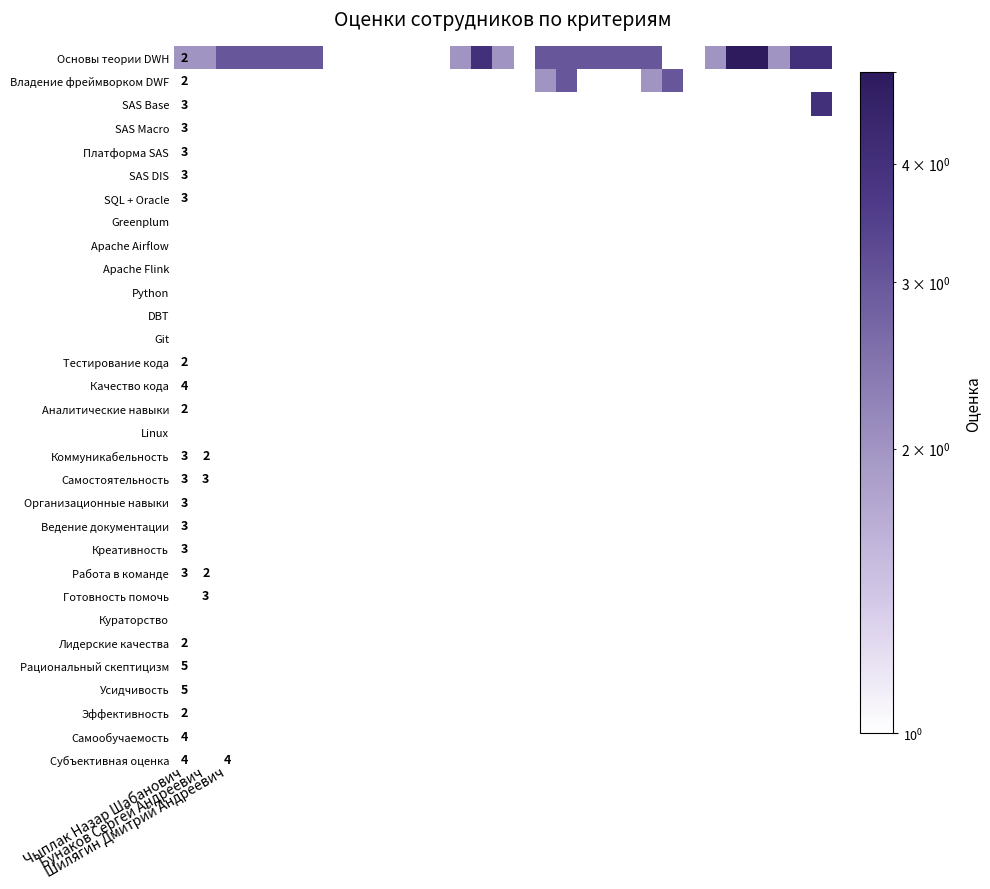

What is the smallest value displayed?

2.0